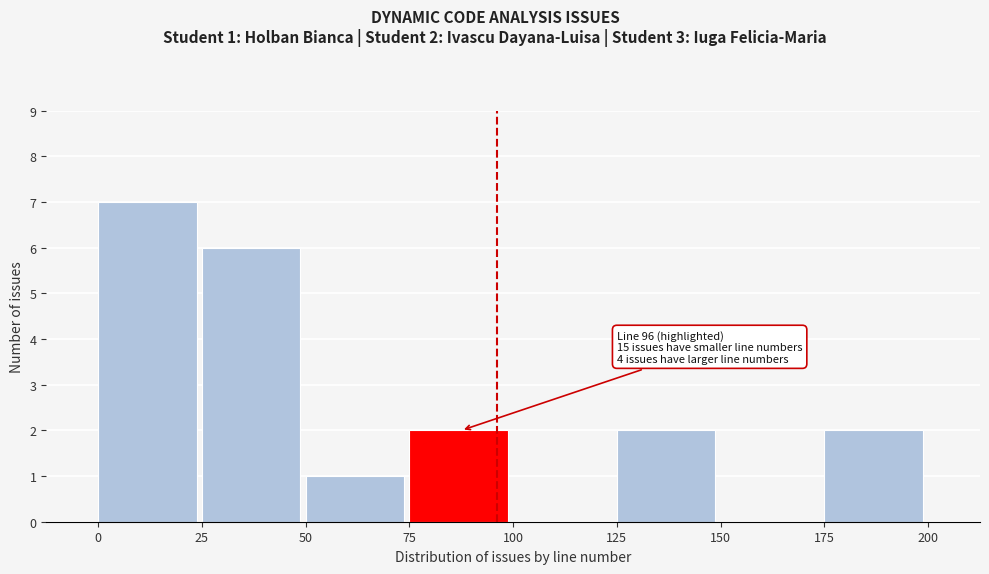

Over which range of the x-axis is the bar tallest?

0 to 25